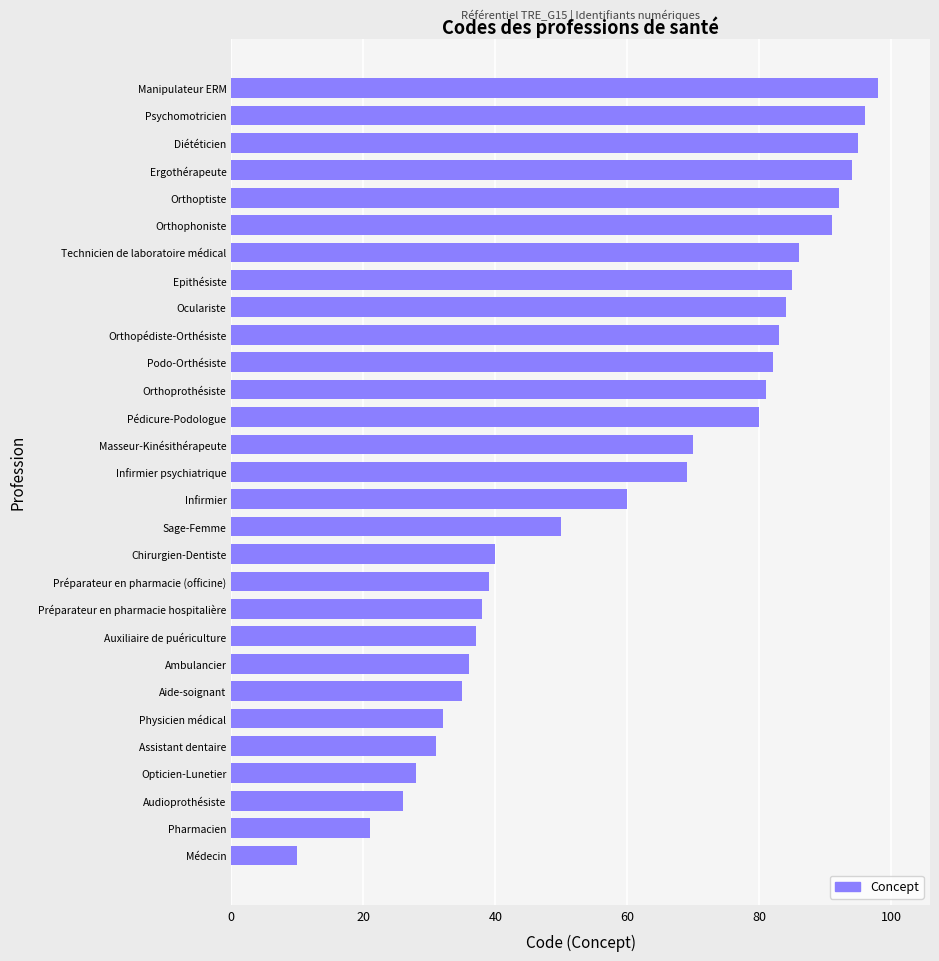

Read the value at Orthopédiste-Orthésiste.

83